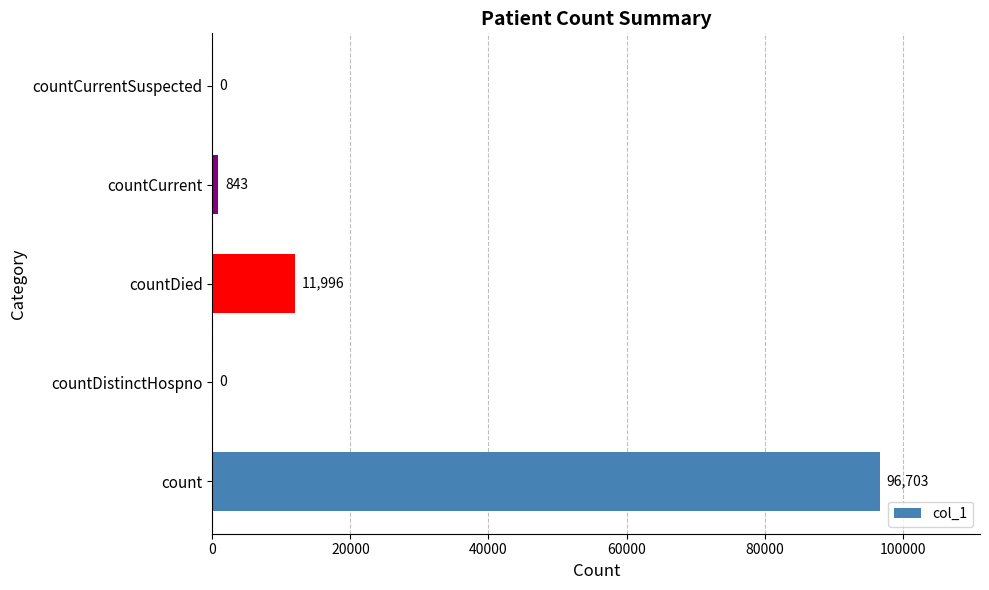

True or false: the data shows -52912 at countDistinctHospno.

False